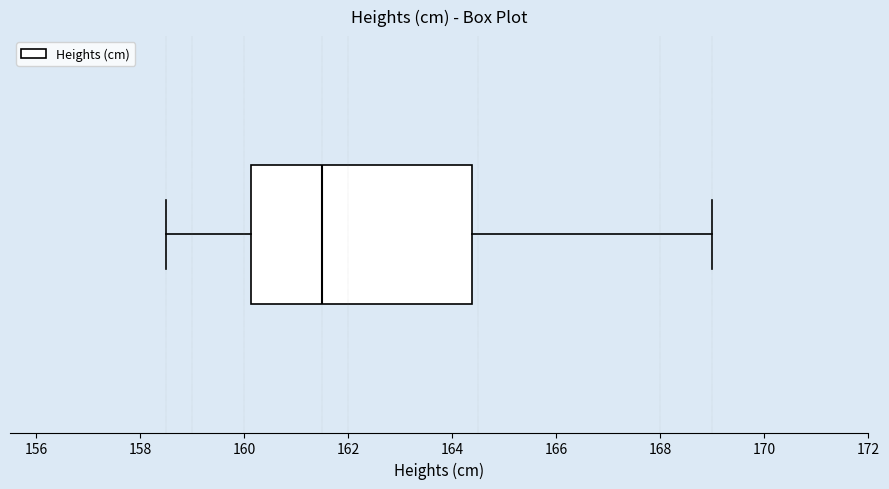

Read this box plot against the x-axis: the position of the median line, the range covered by the box, and the ends of both whiskers. The values are not printed on the chart, so give them approximately, as read against the axis.

median 161.6, box 160.2 to 164.4, whiskers 158.6 to 169.0